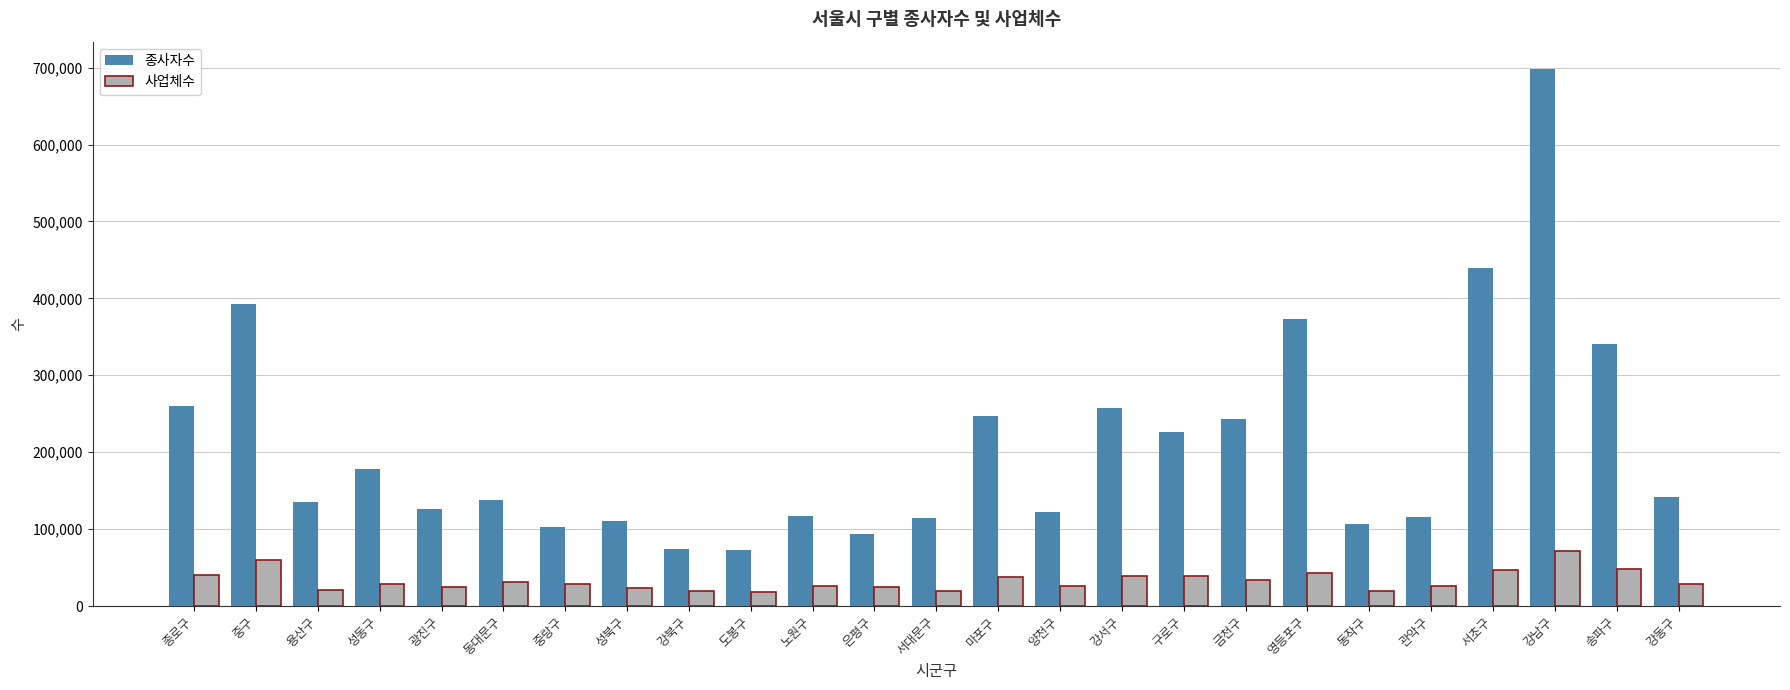

At which category is the sum across all series the highest?

강남구